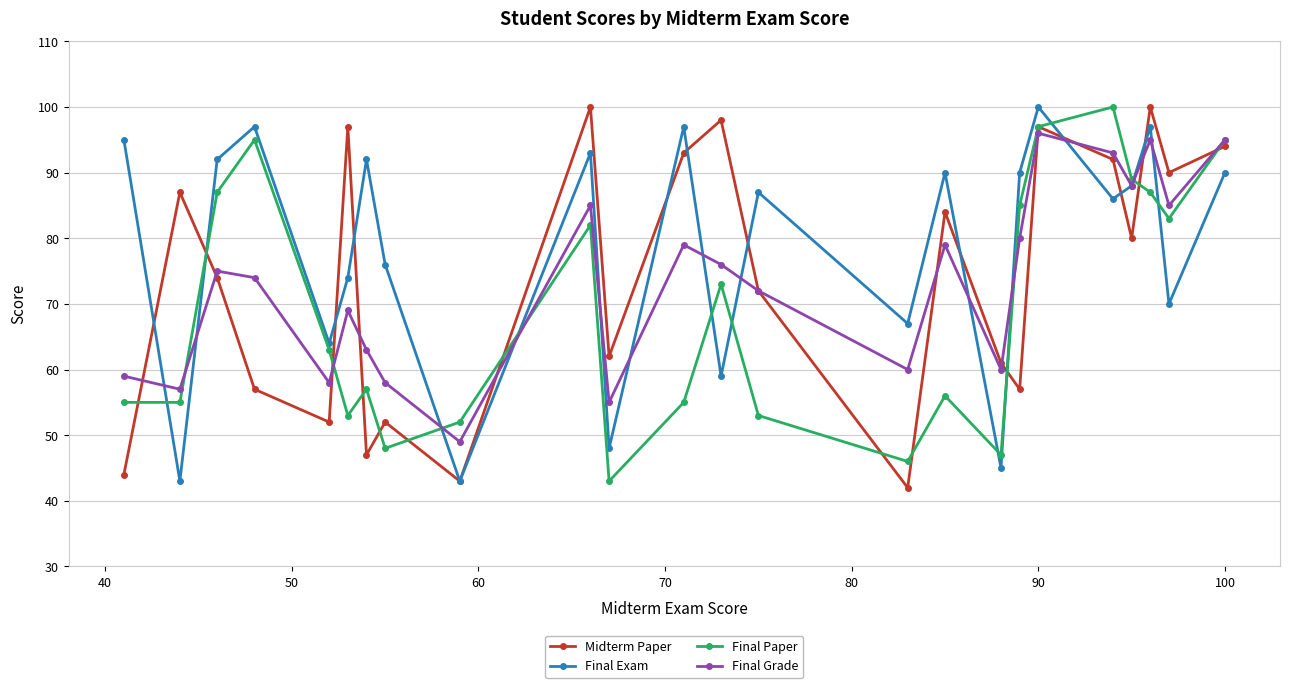

What is the sum of all Final Exam values?

1883